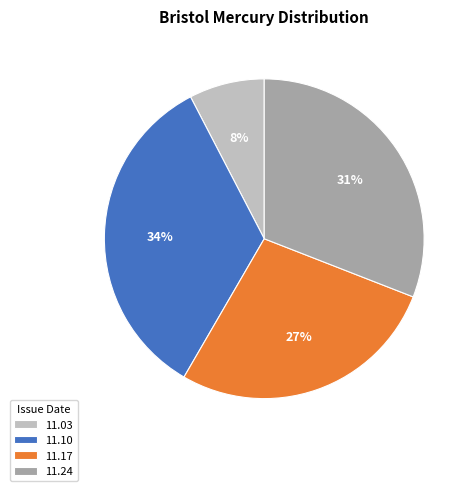

Rank the categories by value from lowest to highest.

11.03, 11.17, 11.24, 11.10